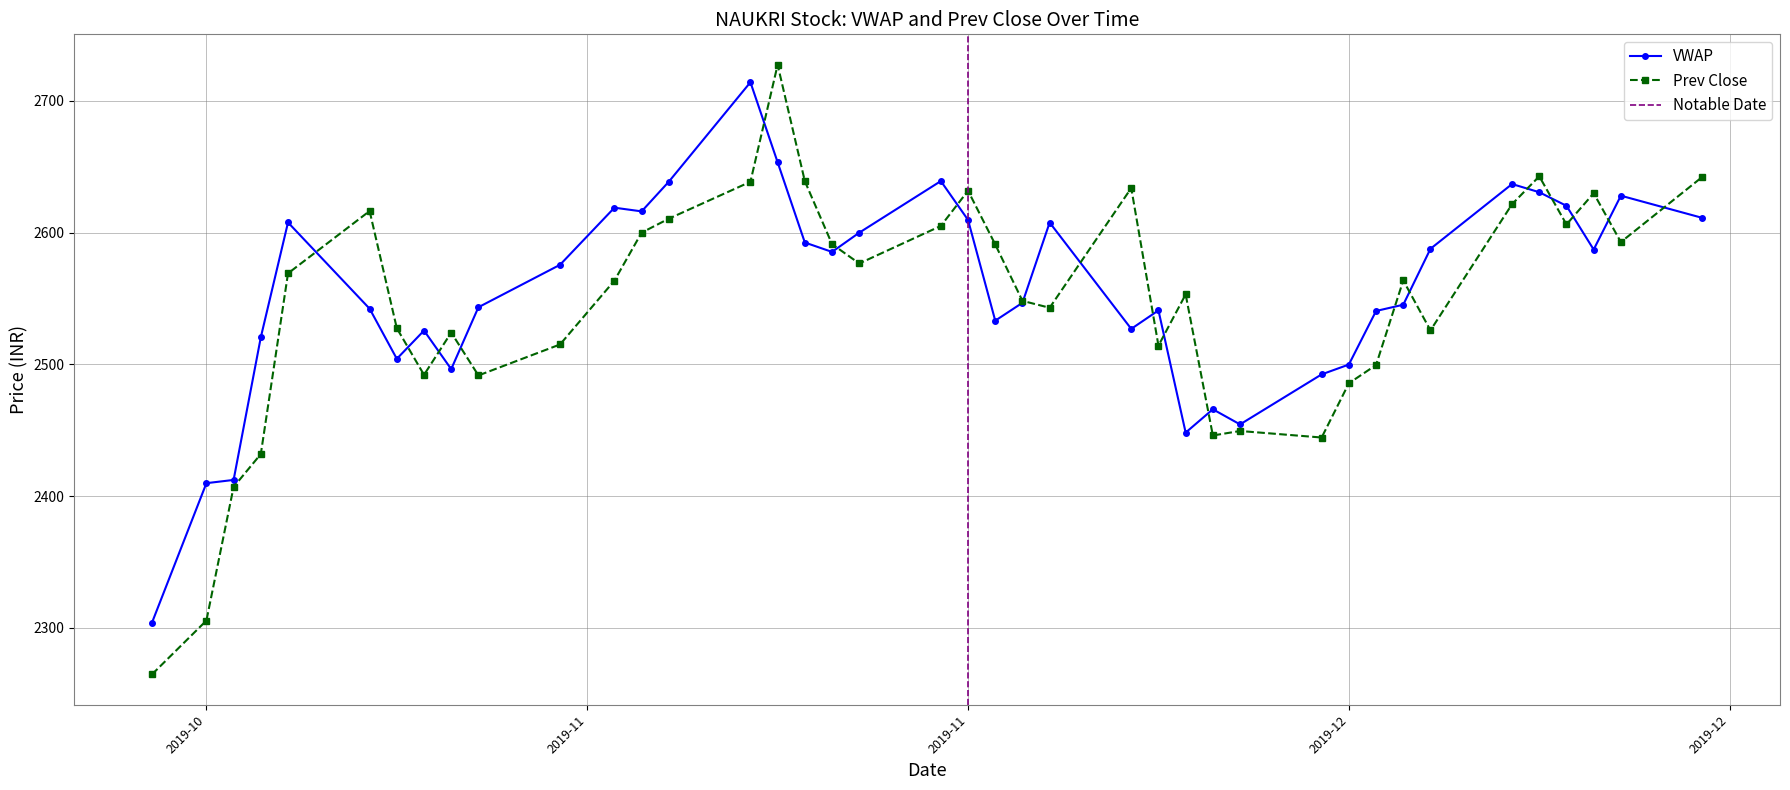

The value of Prev Close at 2019-11 is 2631.7. True or false?

True